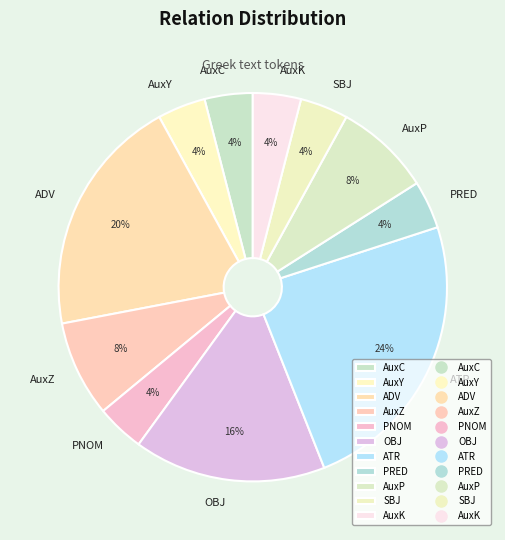

What is the ratio of the value at AuxZ to the value at AuxC?

2.0